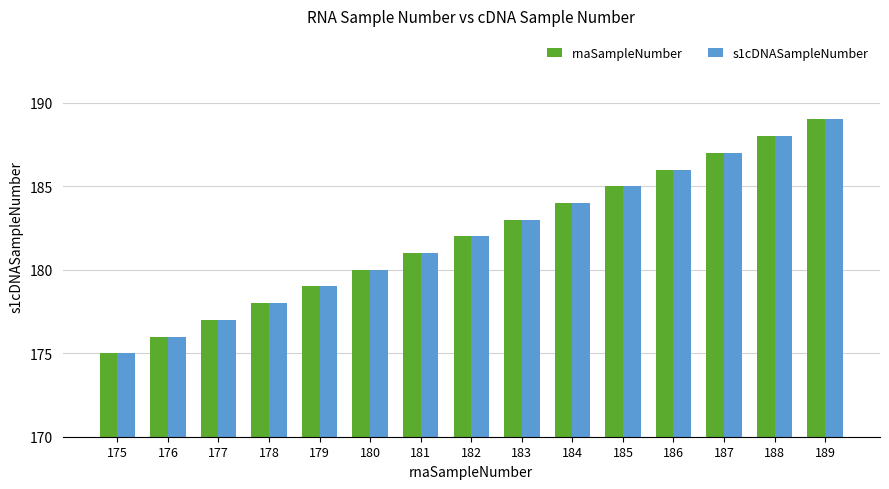

Reading right to left, transcribe all the data shown in this chart.

rnaSampleNumber: 189=189	188=188	187=187	186=186	185=185	184=184	183=183	182=182	181=181	180=180	179=179	178=178	177=177	176=176	175=175
s1cDNASampleNumber: 189=189	188=188	187=187	186=186	185=185	184=184	183=183	182=182	181=181	180=180	179=179	178=178	177=177	176=176	175=175